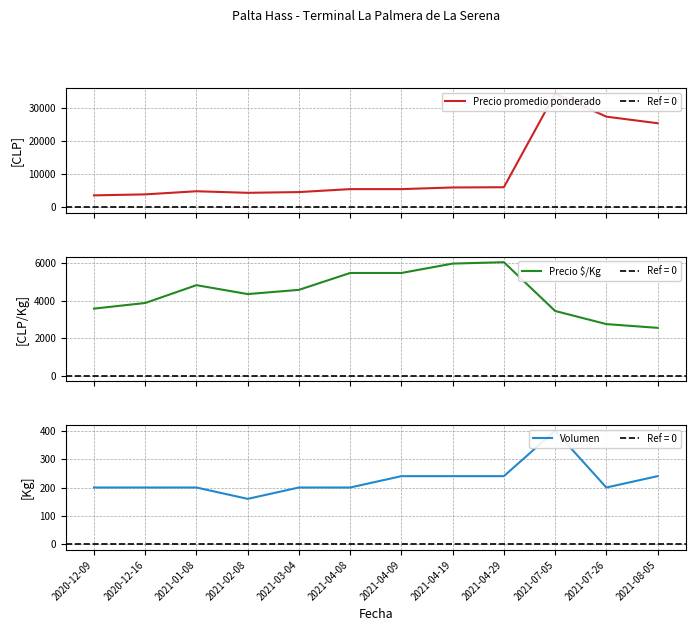

What are all the series names shown in the legend?

Precio promedio ponderado, Precio $/Kg, Volumen